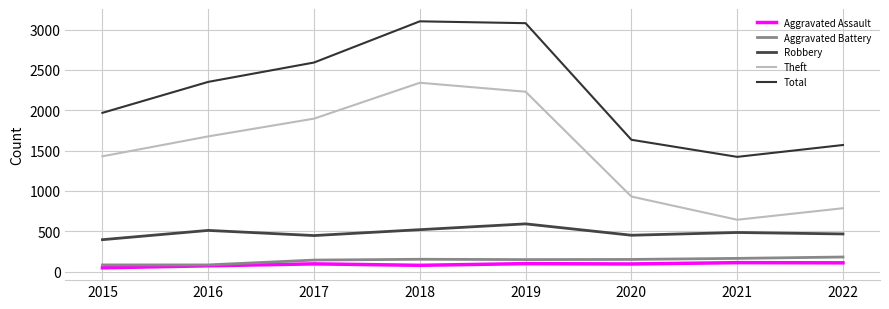

Does the chart display data point markers on the line(s)?

No